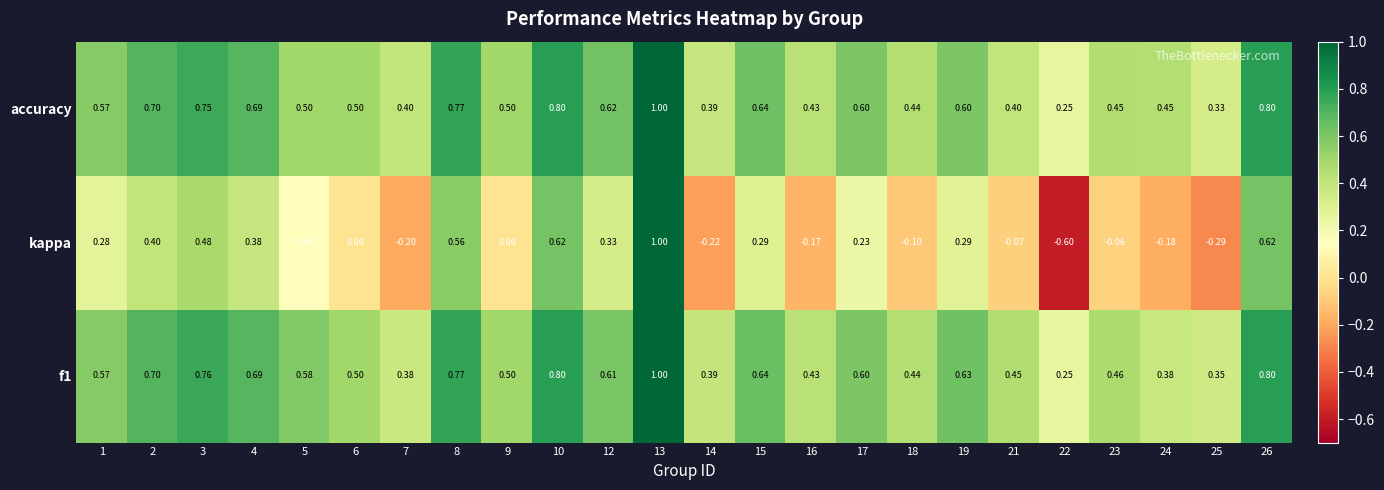

Is the value of kappa at 2 greater than the value of f1 at 4?

No